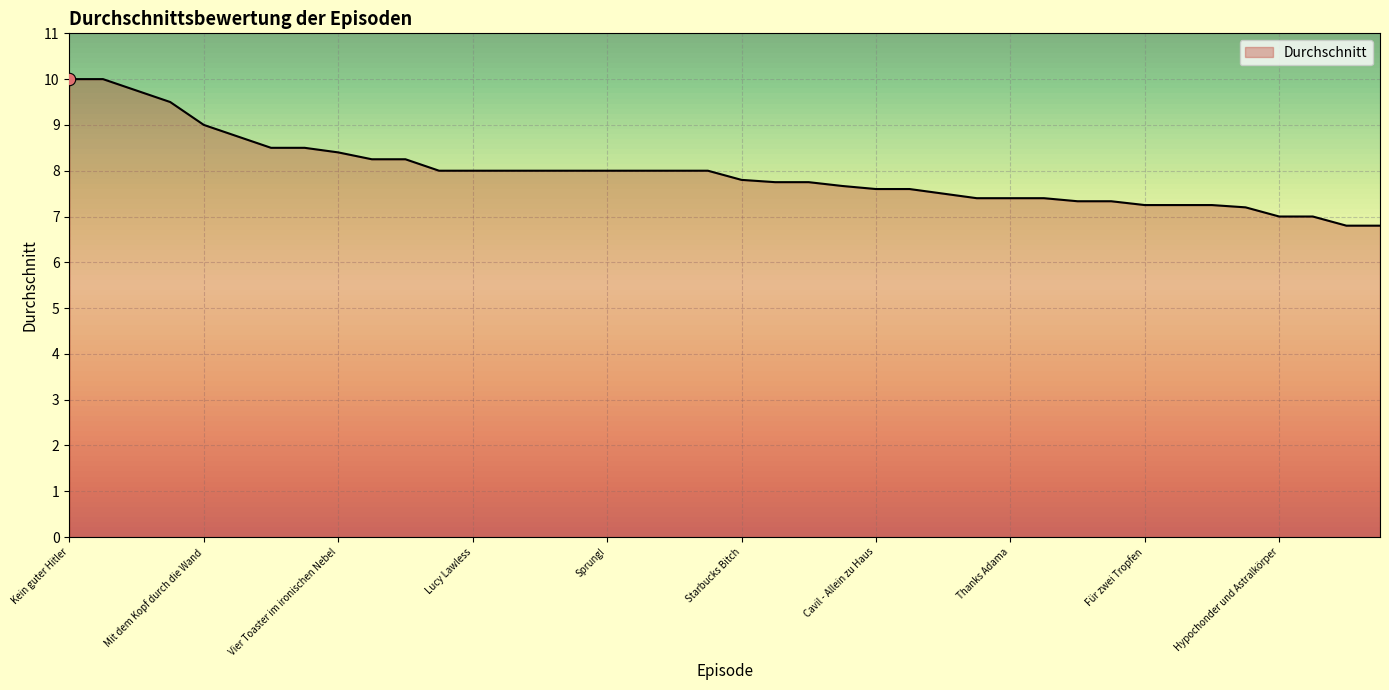

What is the difference between the maximum and minimum values?

3.2